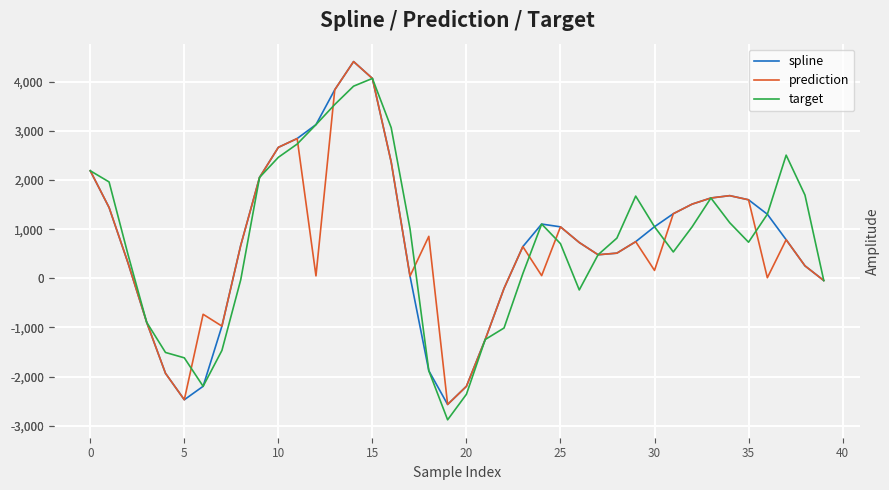

At which label is target closest to 593?

31